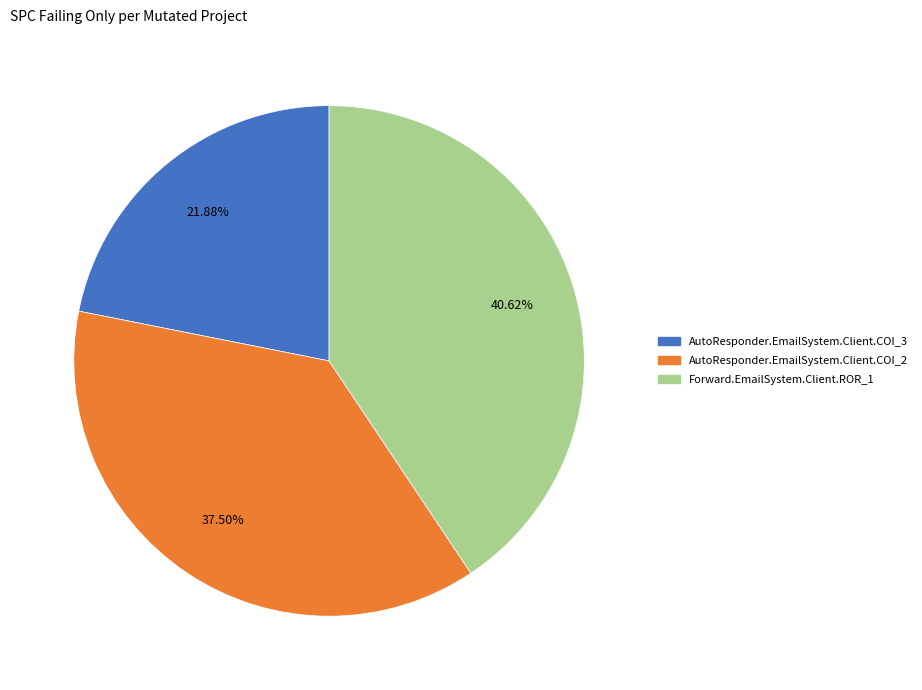

Which category has the smallest portion of the pie?

AutoResponder.EmailSystem.Client.COI_3